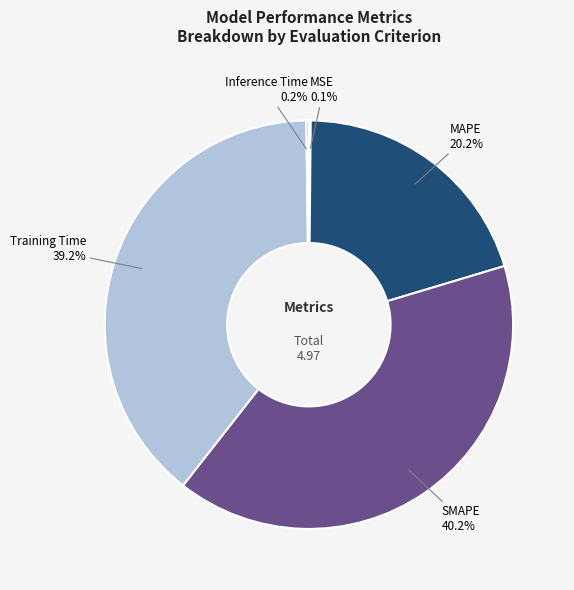

Does SMAPE represent more than half of the total?

No